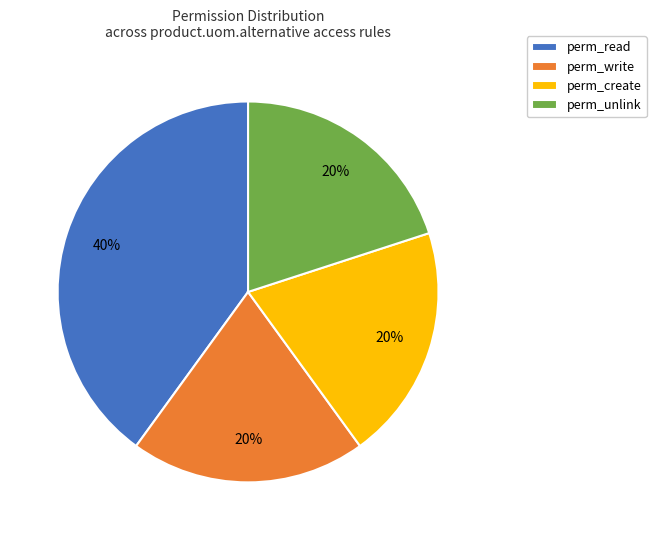

To the nearest percent, what is the difference between the largest and smallest slice percentages?

20%